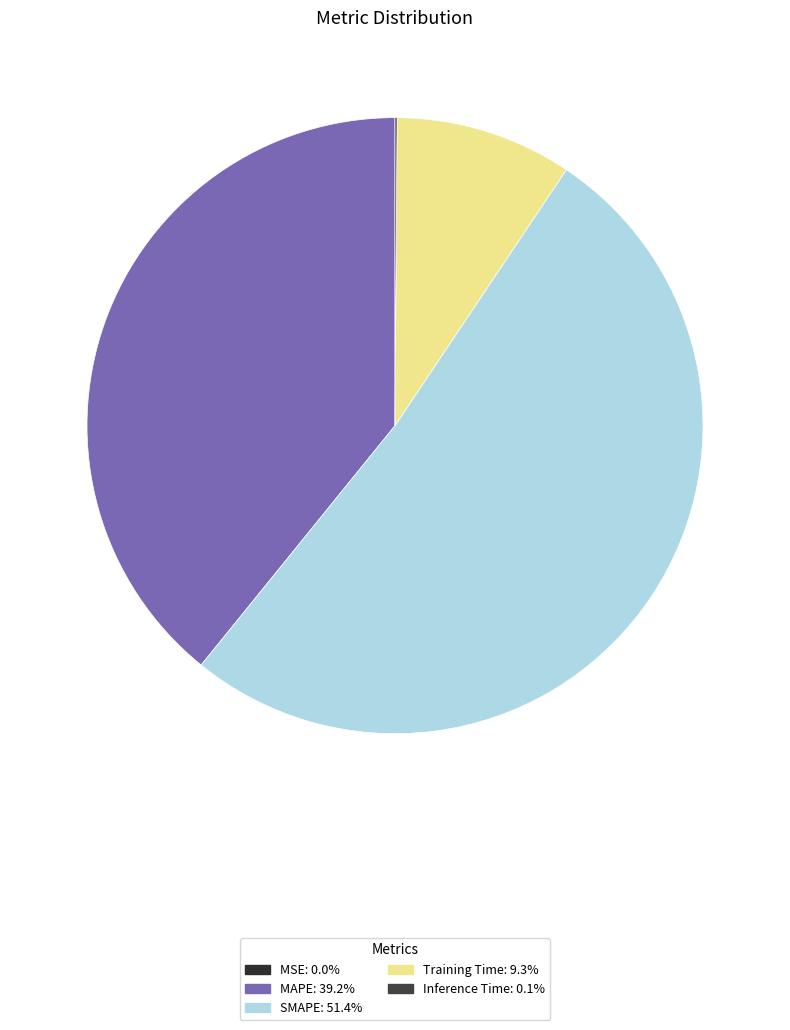

Between MAPE and SMAPE, which is larger?

SMAPE